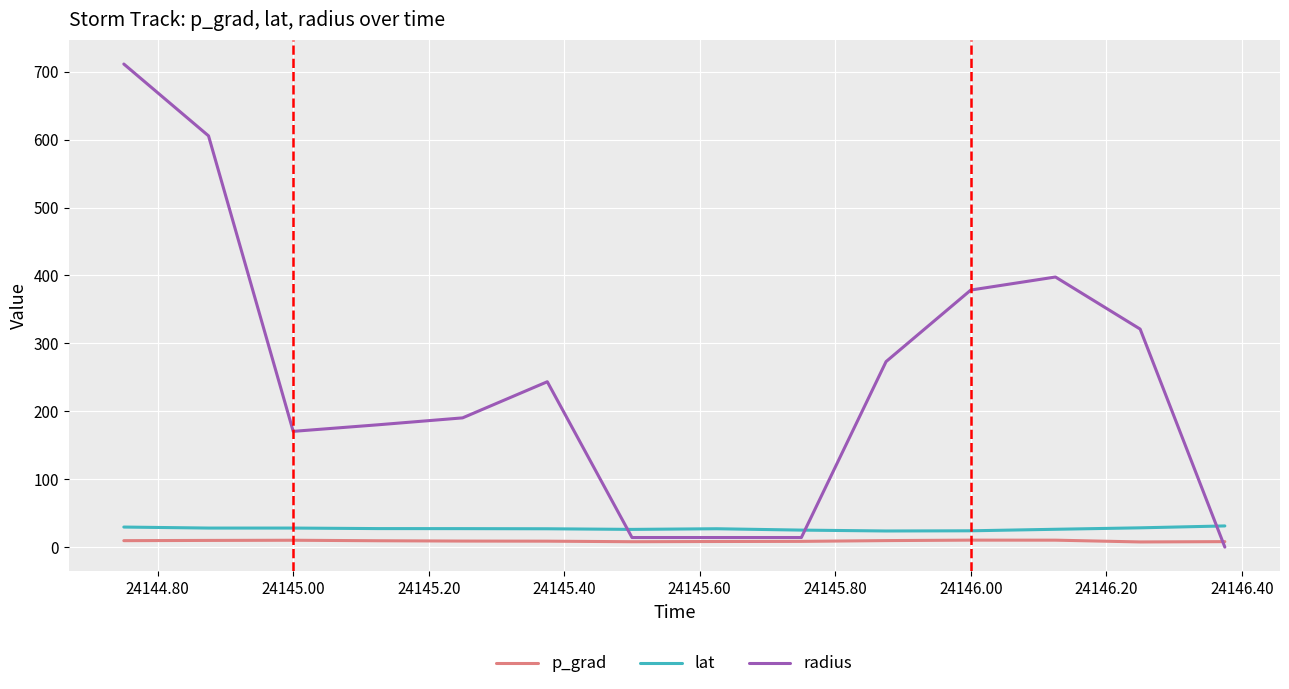

What is the greatest value displayed?

711.3